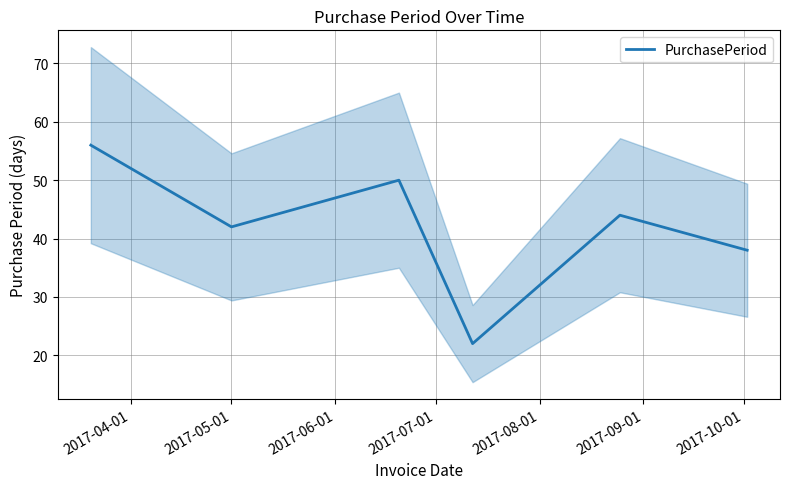

What is the lowest value of the PurchasePeriod series?

22